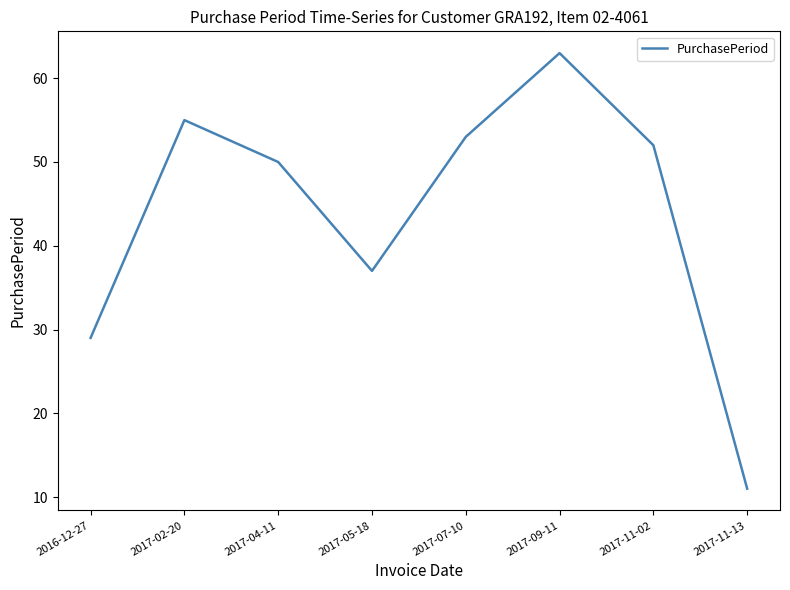

Where does the data first go above 52?

2017-02-20